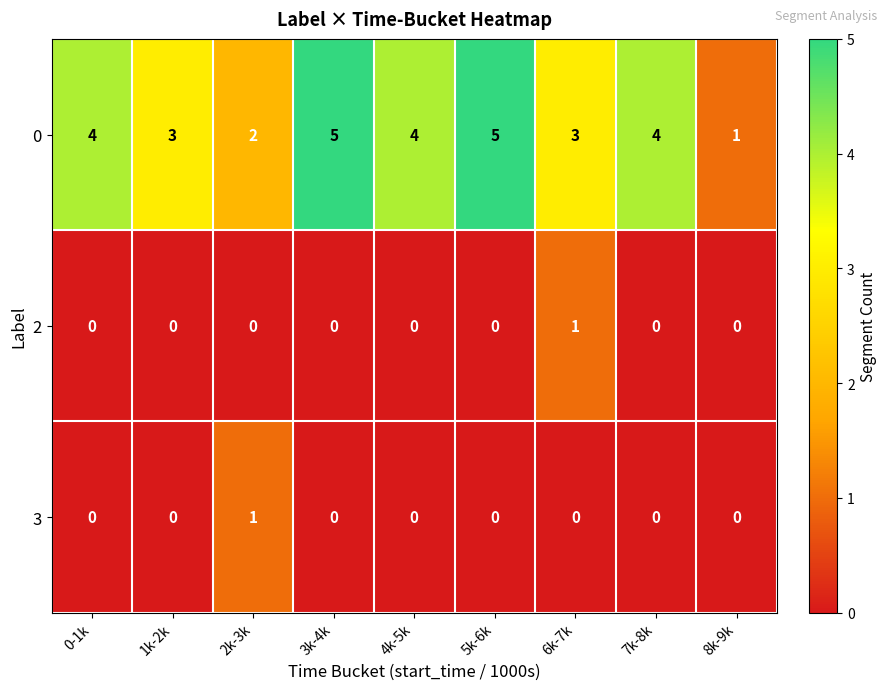

What is the maximum value shown in the chart?

5